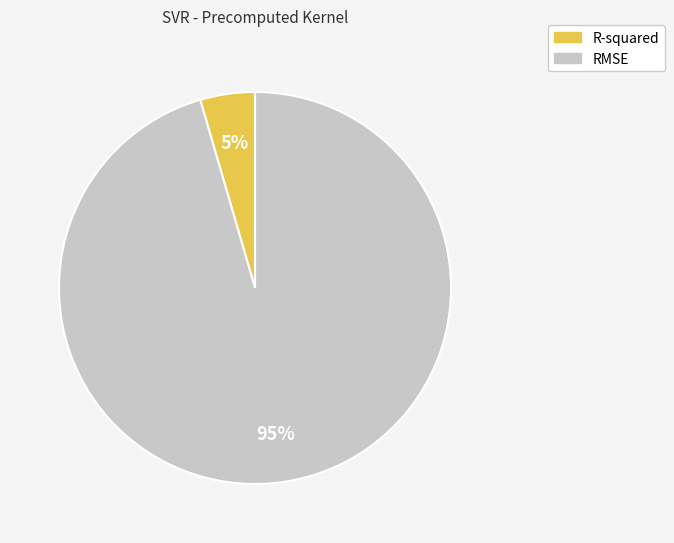

Combined, do R-squared and RMSE account for over 50%?

Yes